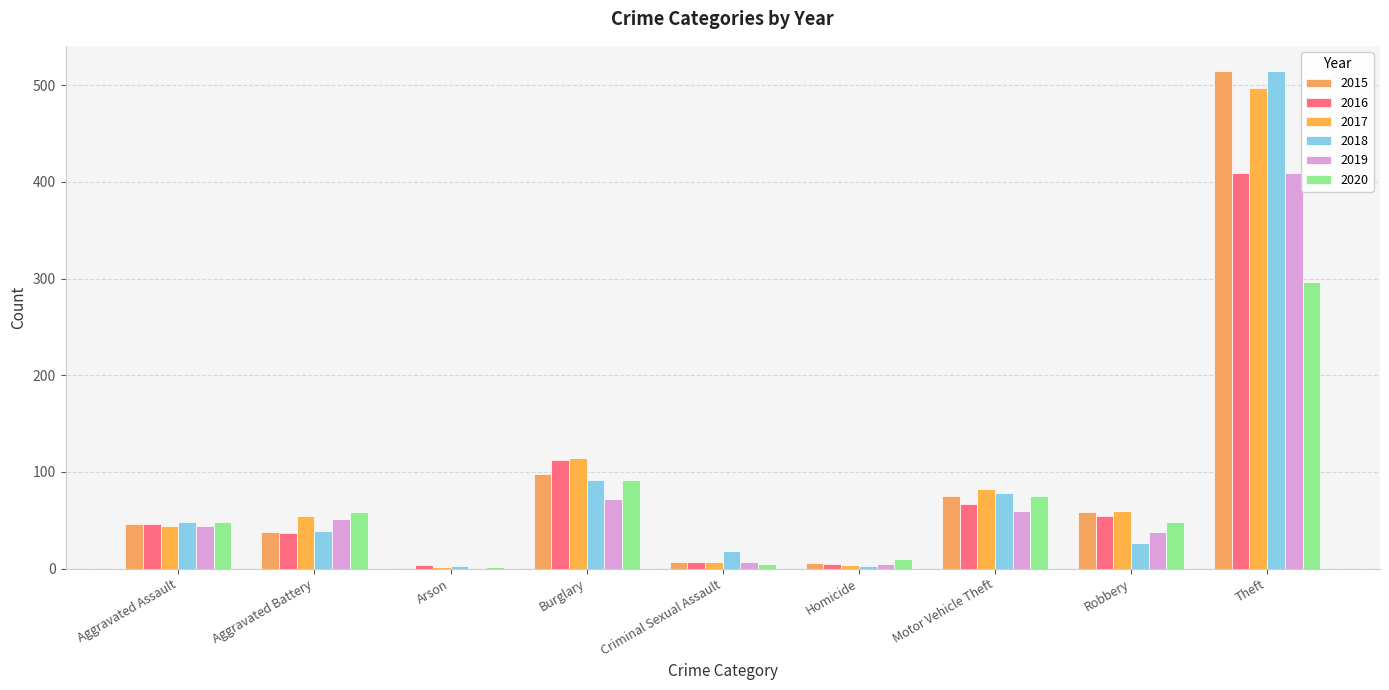

The value of 2017 at Robbery is 12. True or false?

False